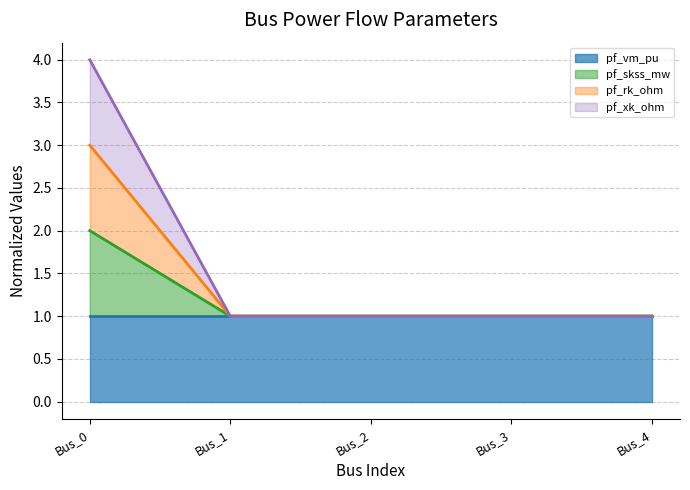

Is it true that pf_vm_pu equals 1.3 at Bus_0?

False